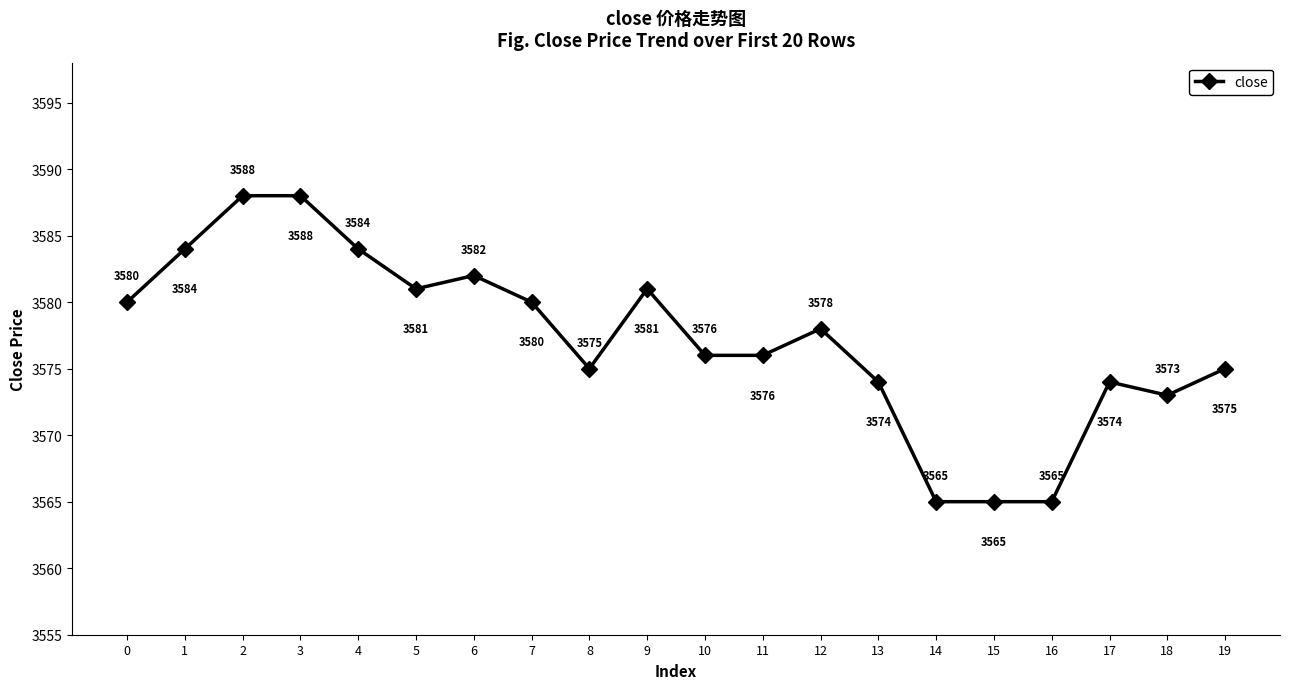

How many lines are shown in the chart?

1